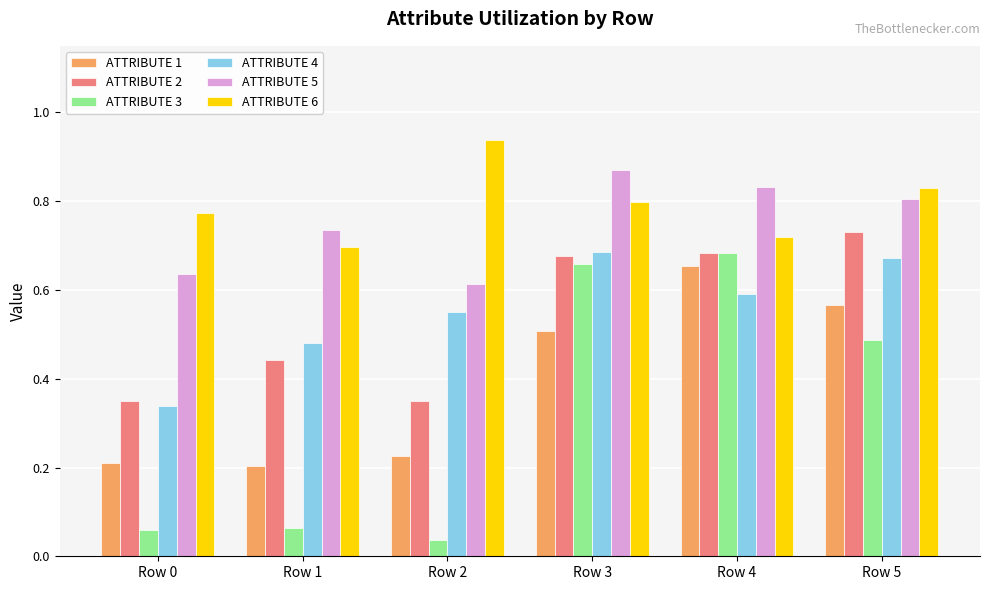

How many ATTRIBUTE 4 values are between 0 and 1?

6